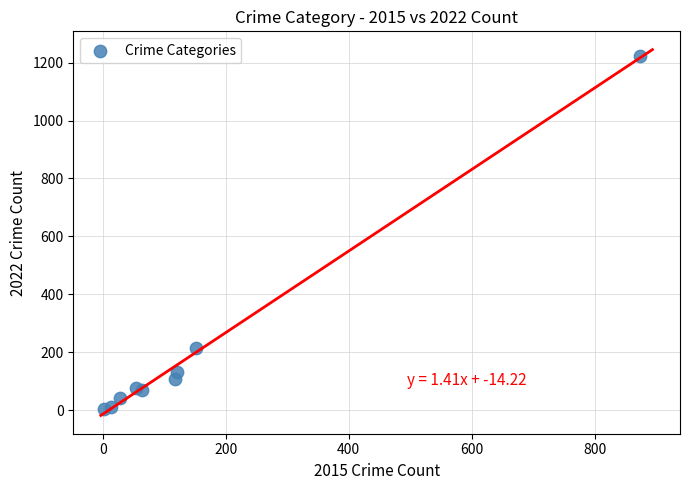

What is the range of Y values (max minus min)?

1218